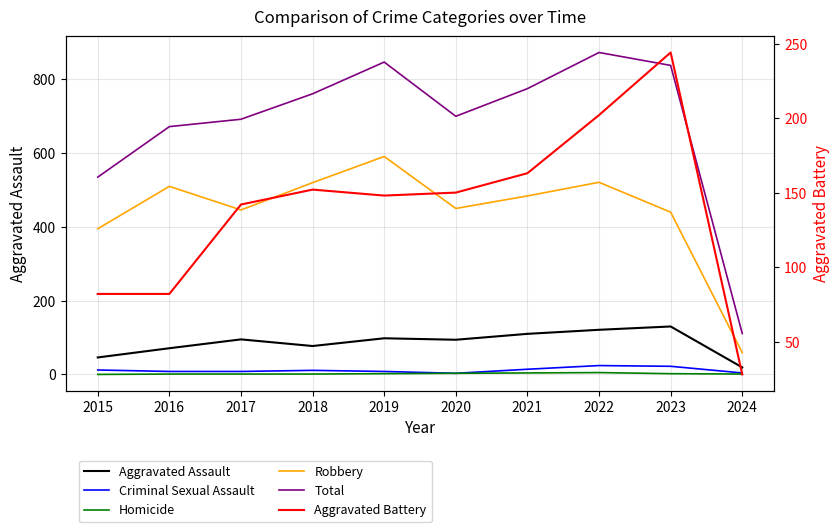

At which category is the sum across all series the highest?

2022